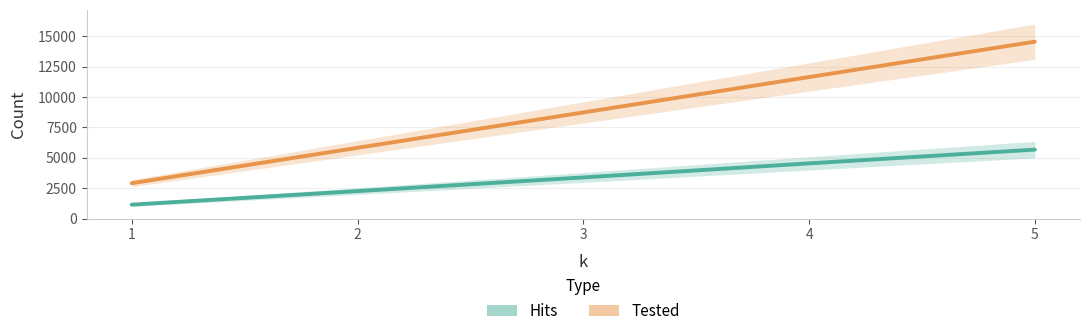

List the series in order of their peak value, highest first.

Tested, Hits